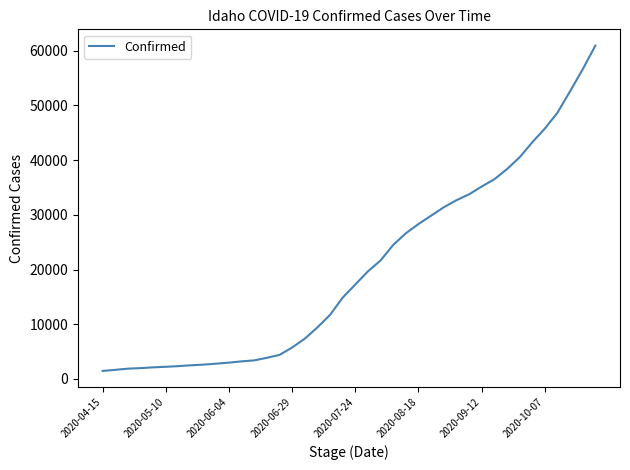

What is the greatest value displayed?

60923